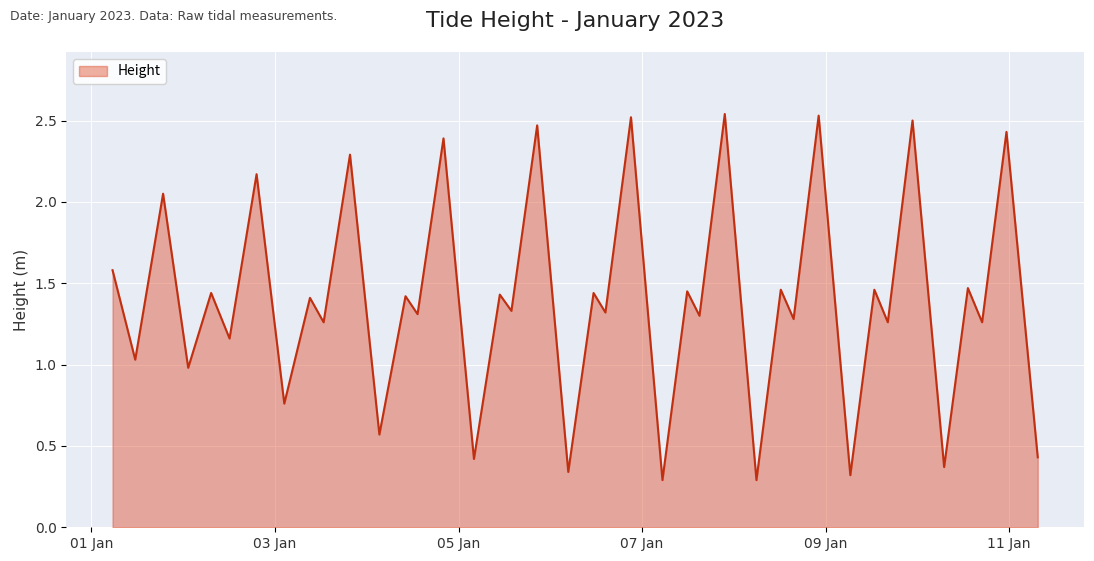

Does the chart display data point markers on the line(s)?

No